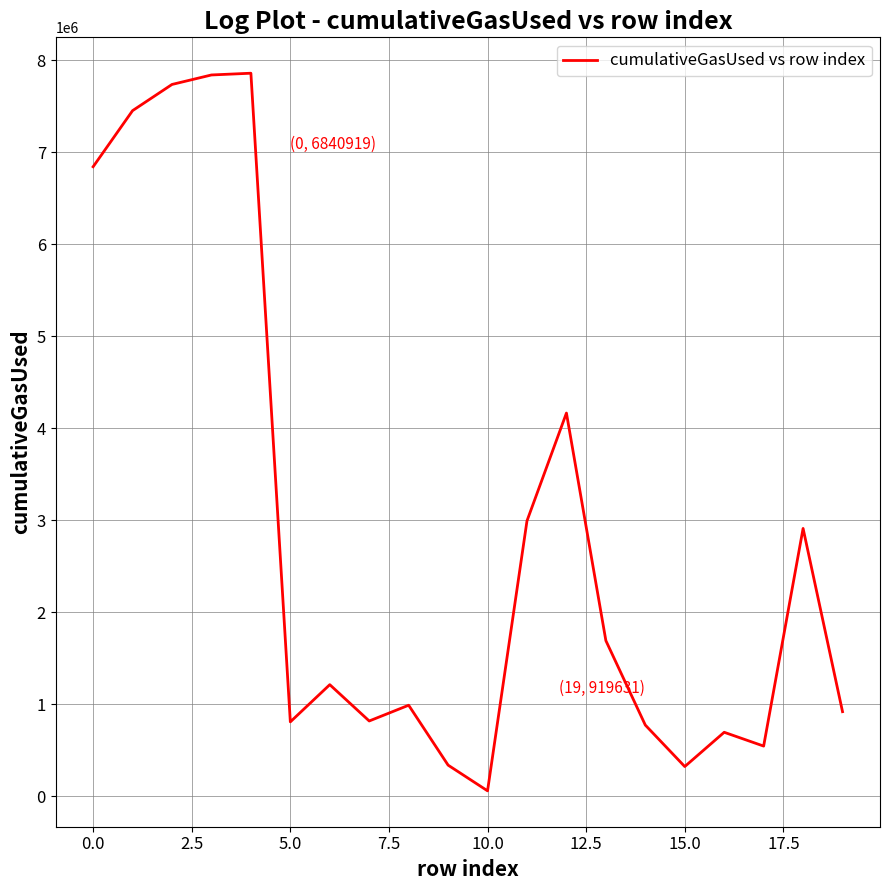

What is the difference between the maximum and minimum values?

7797817